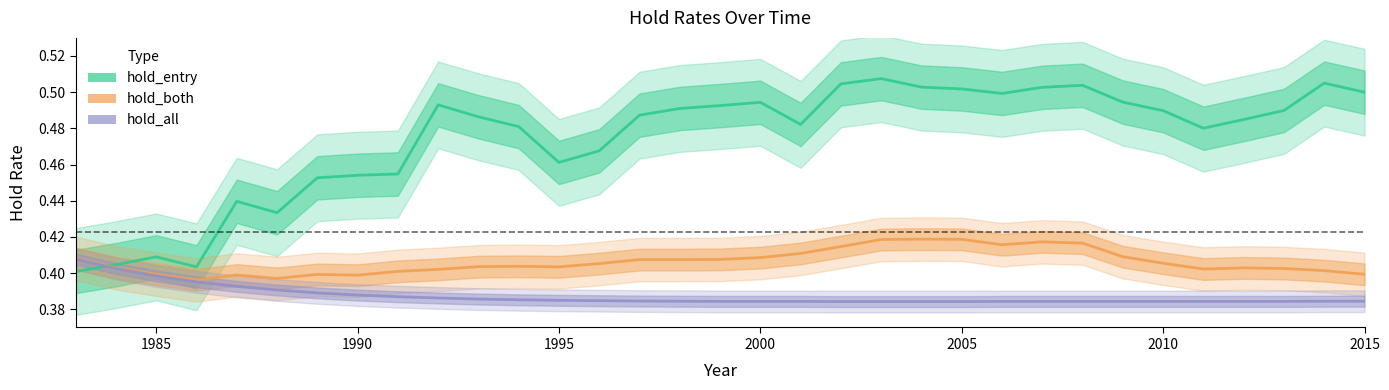

Which series has the largest total across all categories?

hold_entry